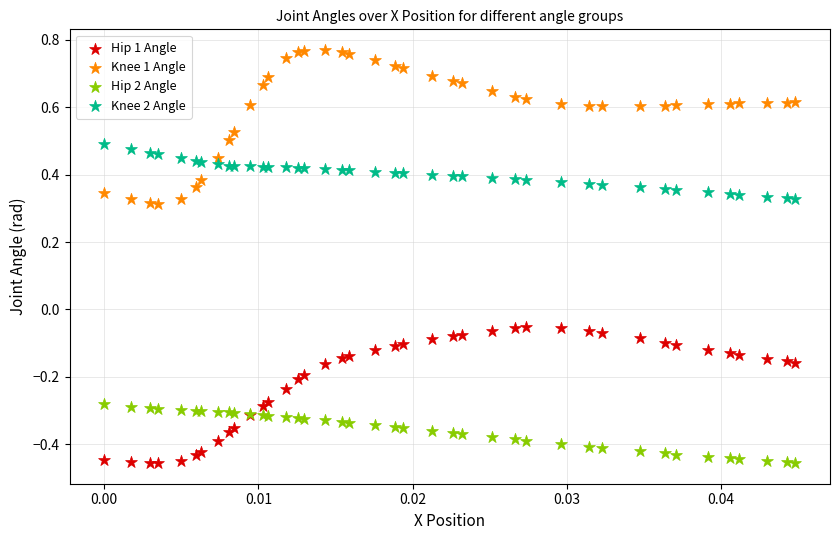

Which series reaches the maximum Y coordinate?

Knee 1 Angle